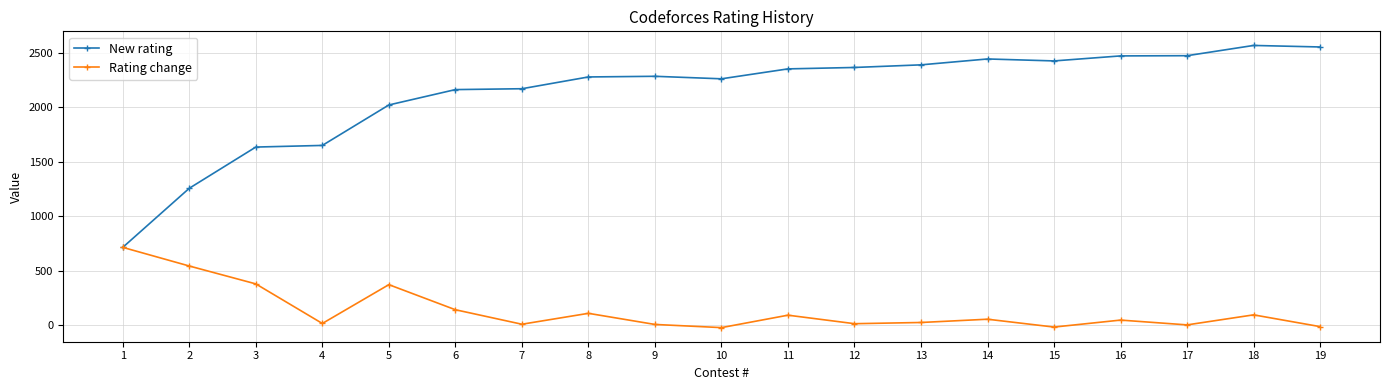

What is the total value across all series at 16?

2515